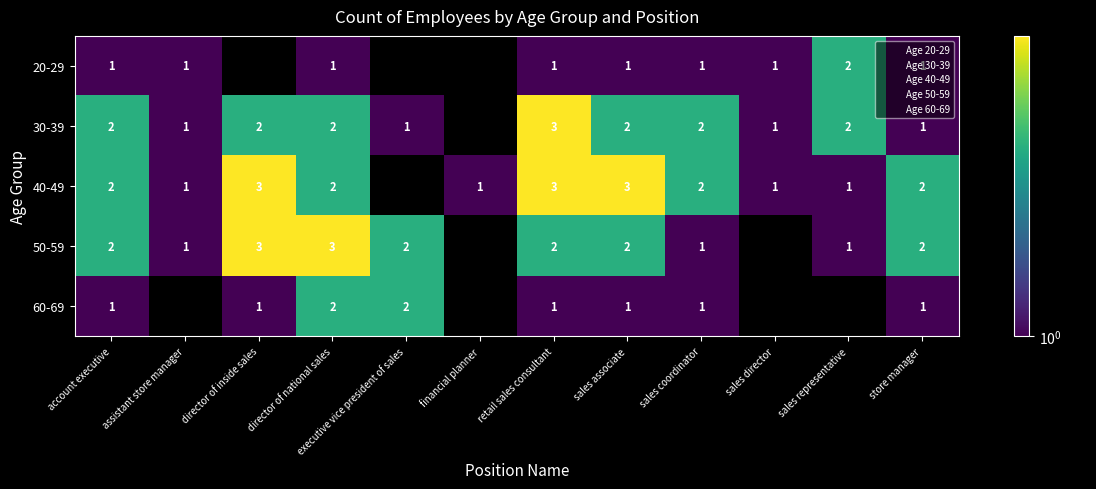

Between 50-59 and 5, which series saw the biggest shift?

50-59